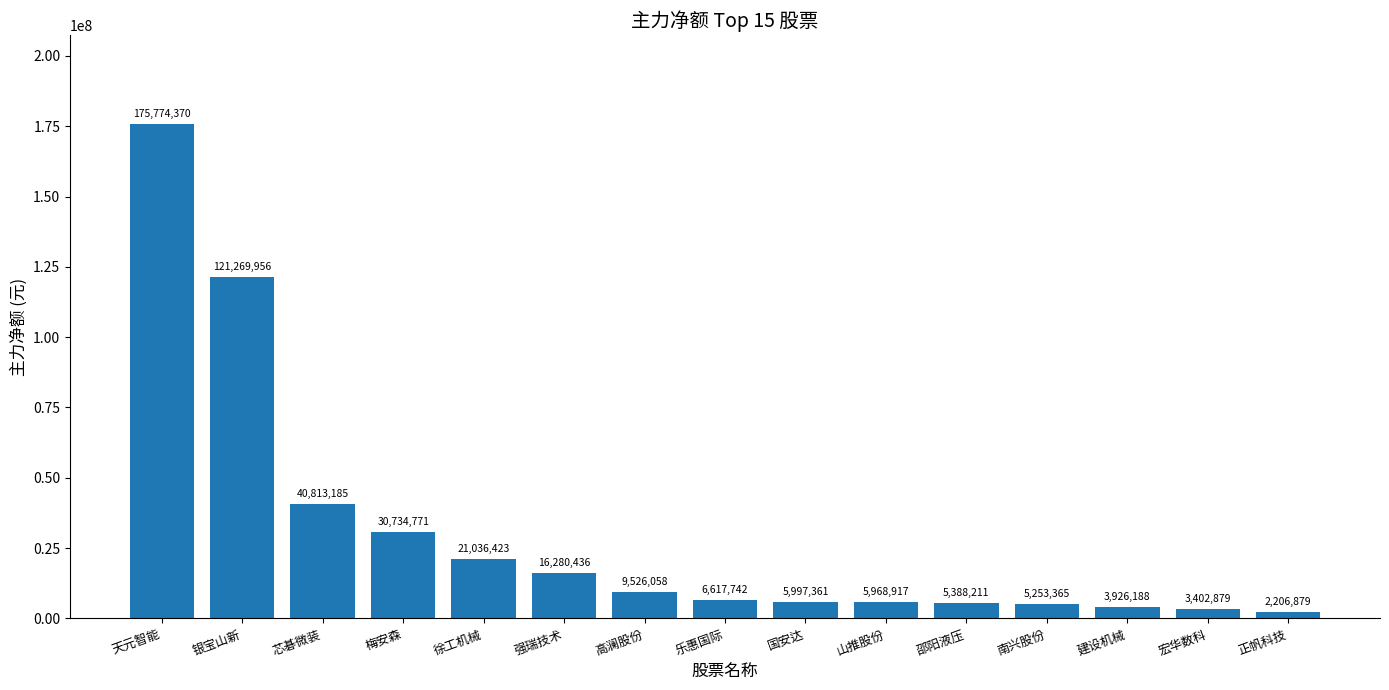

What is the value of the 8th bar from the left?

6617742